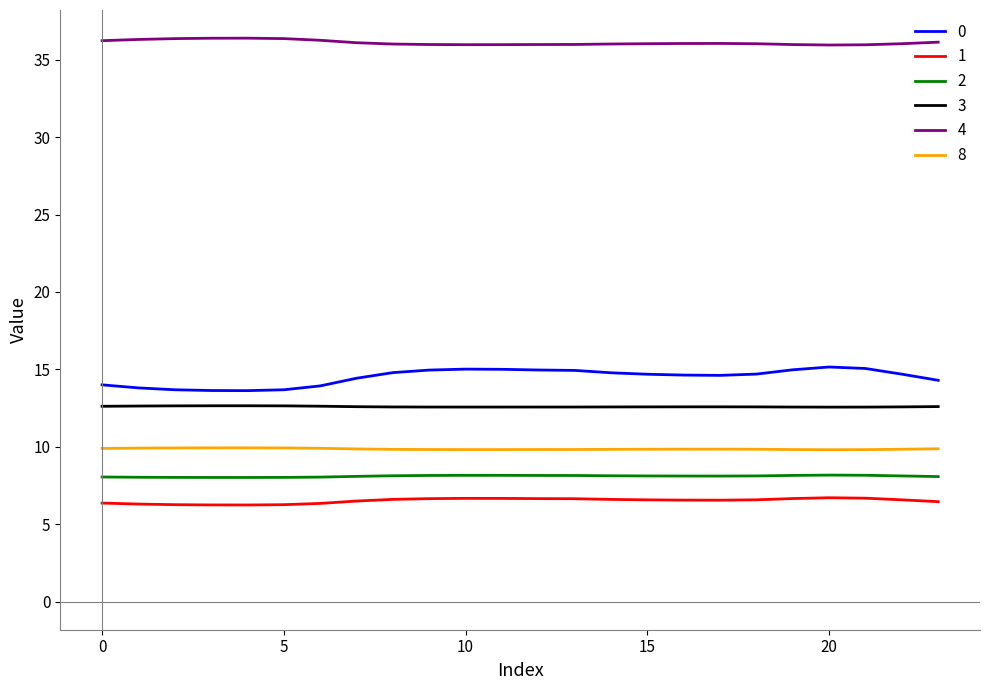

Which series has the largest total across all categories?

4